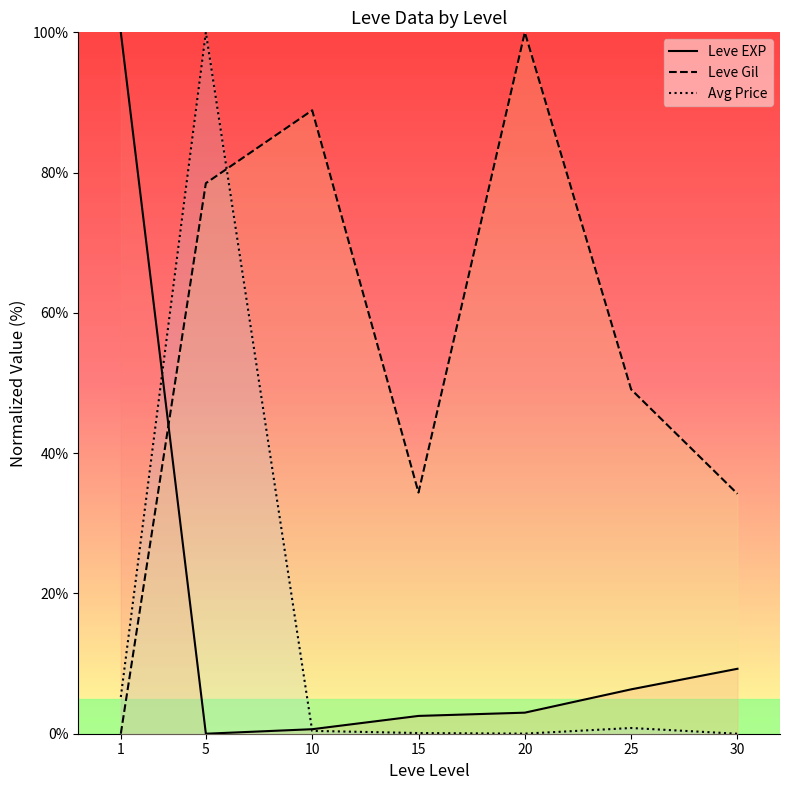

Which series changed the most between 10 and 25?

Leve Gil